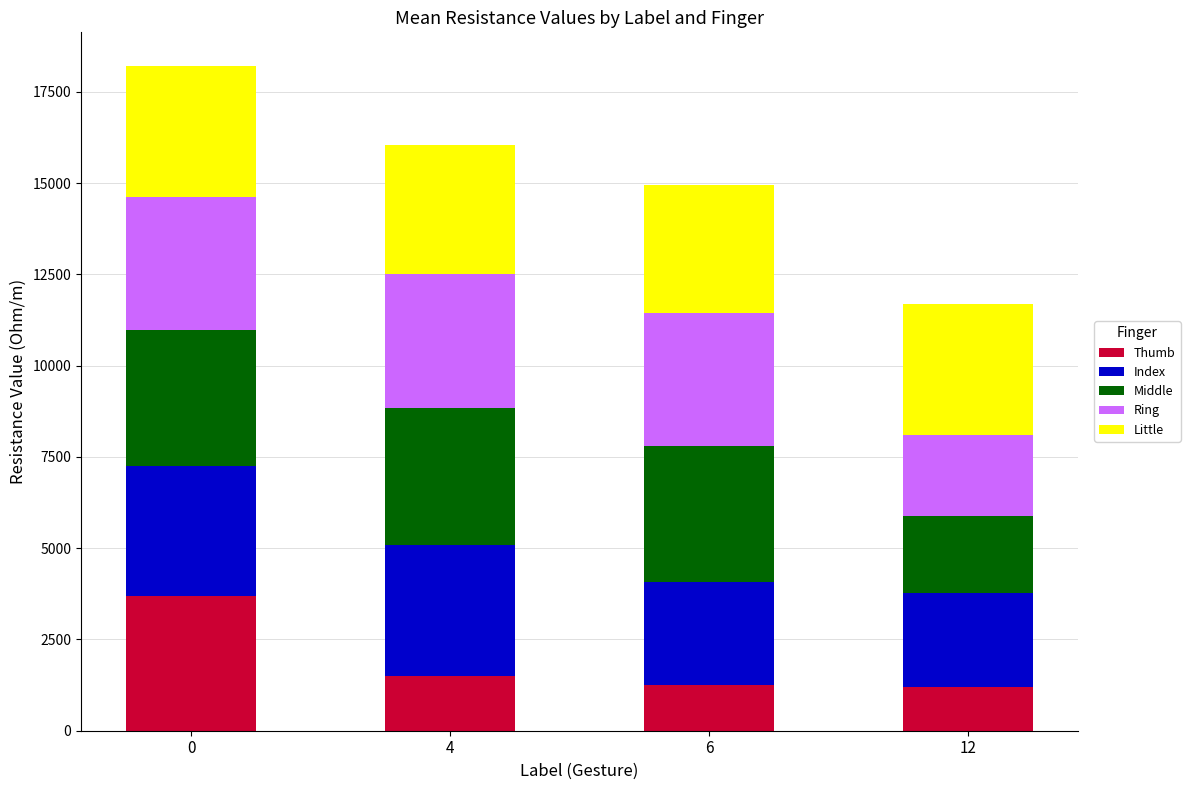

What is the minimum value for Thumb?

1203.8